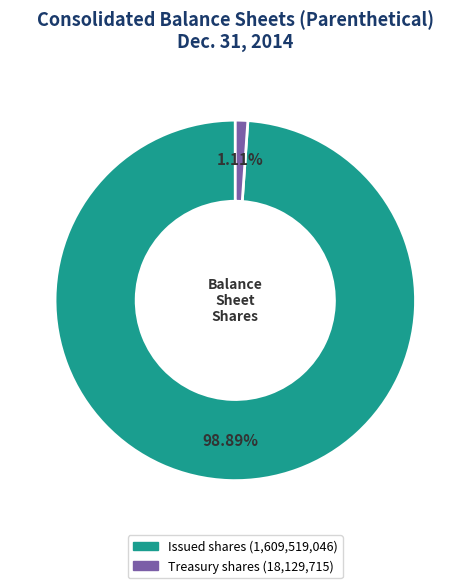

Is there any slice that represents more than half of the pie?

Yes